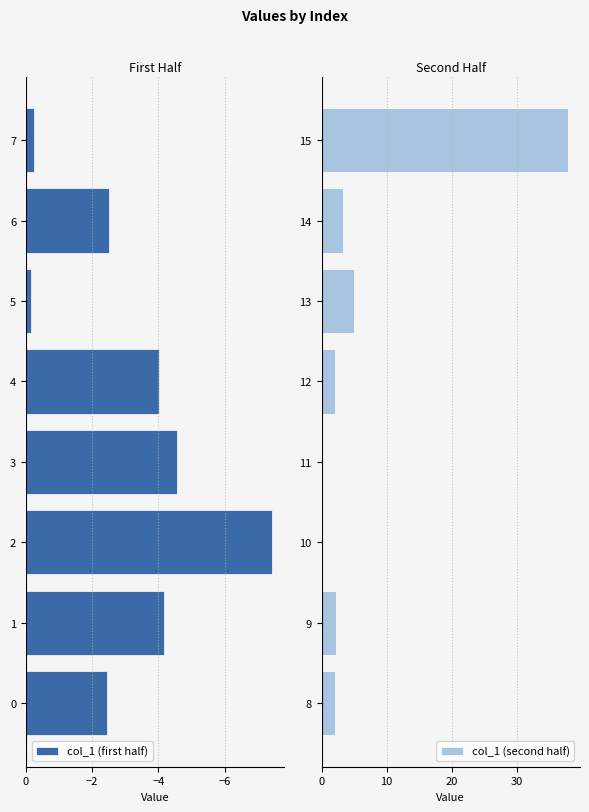

True or false: col_1 (first half) has a value of -4.0 at 6.

False